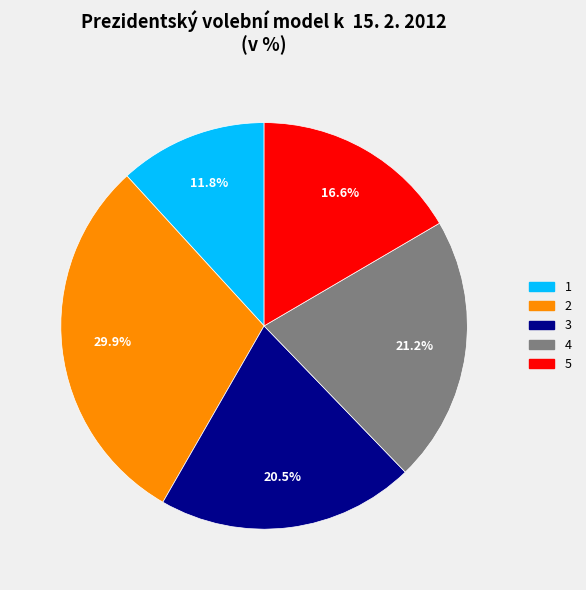

Does 2 represent more than half of the total?

No